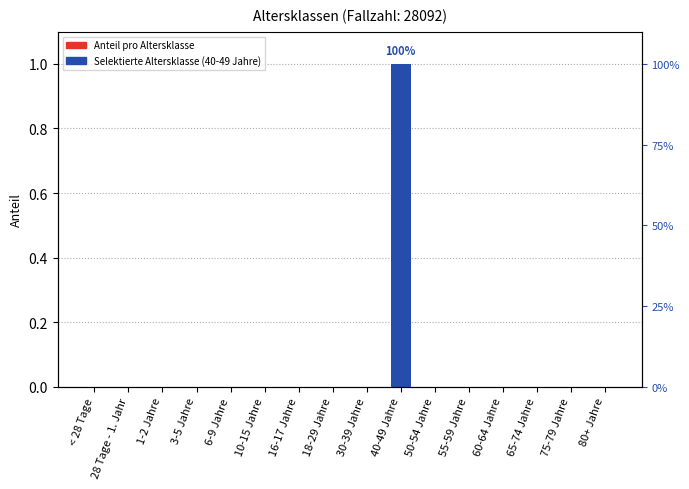

Count the number of values greater than 0.

1